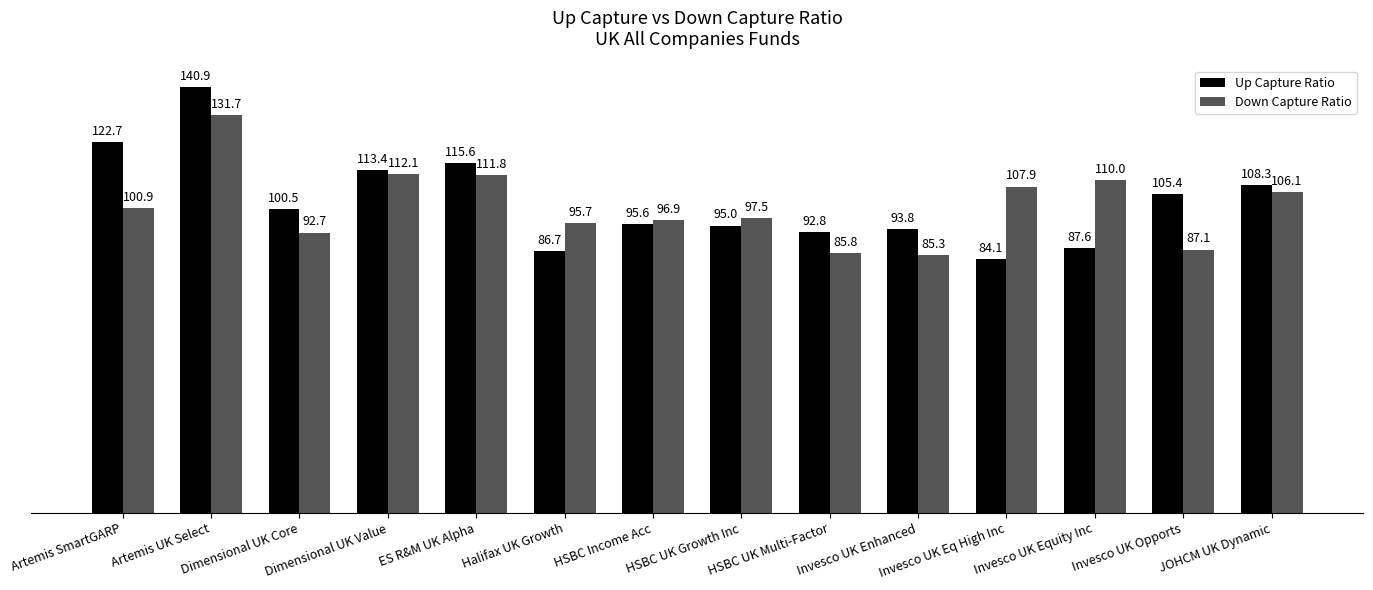

Which series has the widest spread of values?

Up Capture Ratio